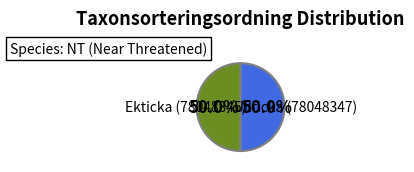

To the nearest percent, what percentage of the pie is Ullticka (78048347)?

50%